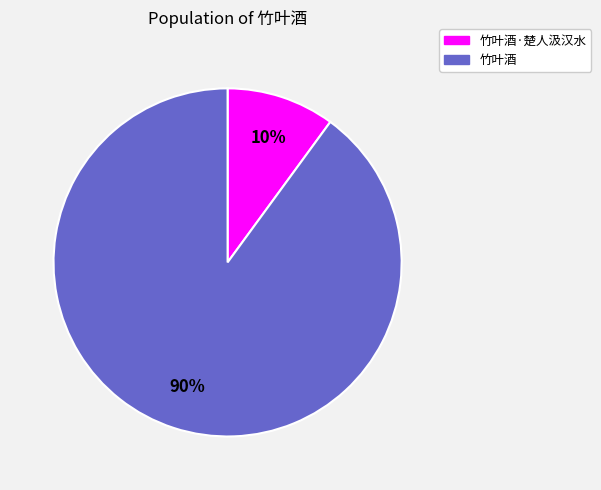

To the nearest percent, what is the difference between the largest and smallest slice percentages?

80%